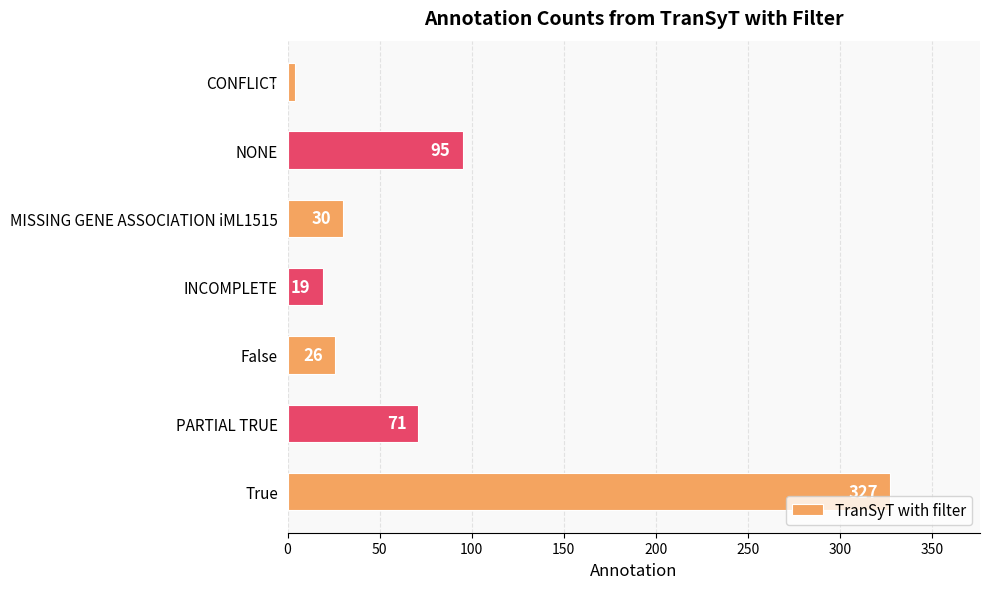

What is the difference between the maximum and minimum values?

323